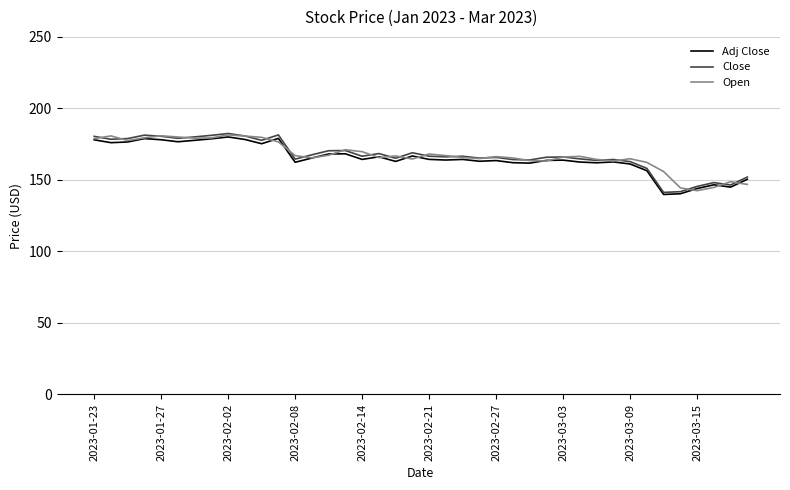

What is the difference between the maximum and minimum values in the Adj Close series?

40.2